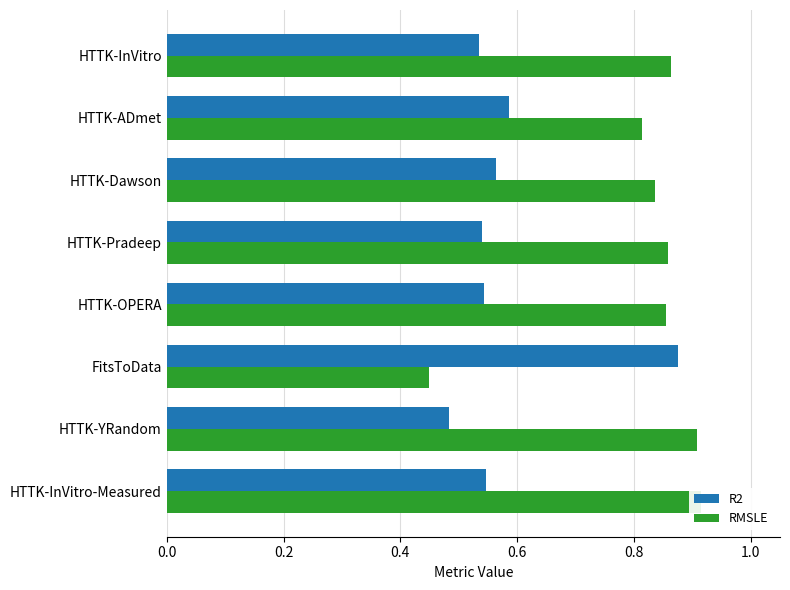

What is the difference between the highest and lowest values at HTTK-YRandom?

0.4